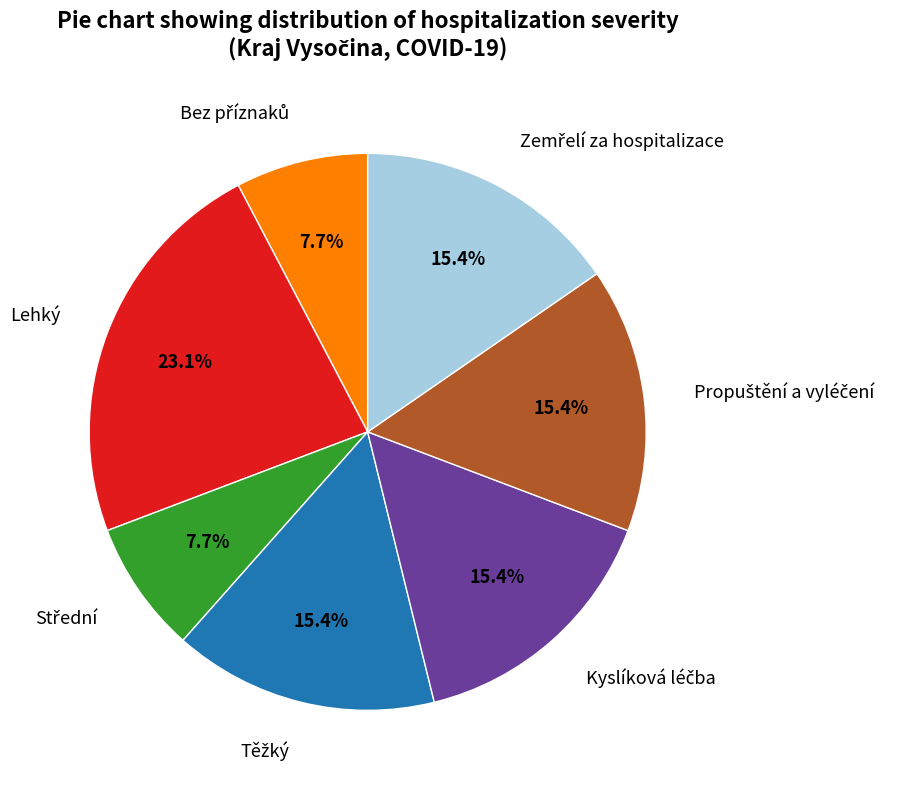

What portion of the pie excludes Lehký?

76.9%